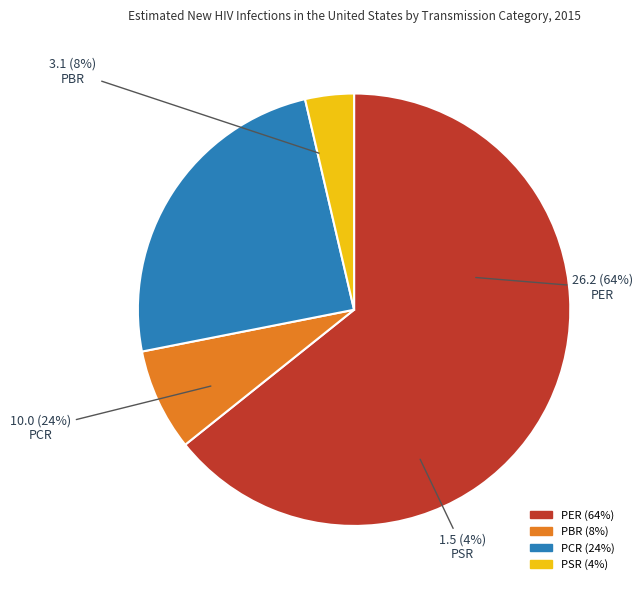

Is the sum of PCR and PBR greater than half?

No